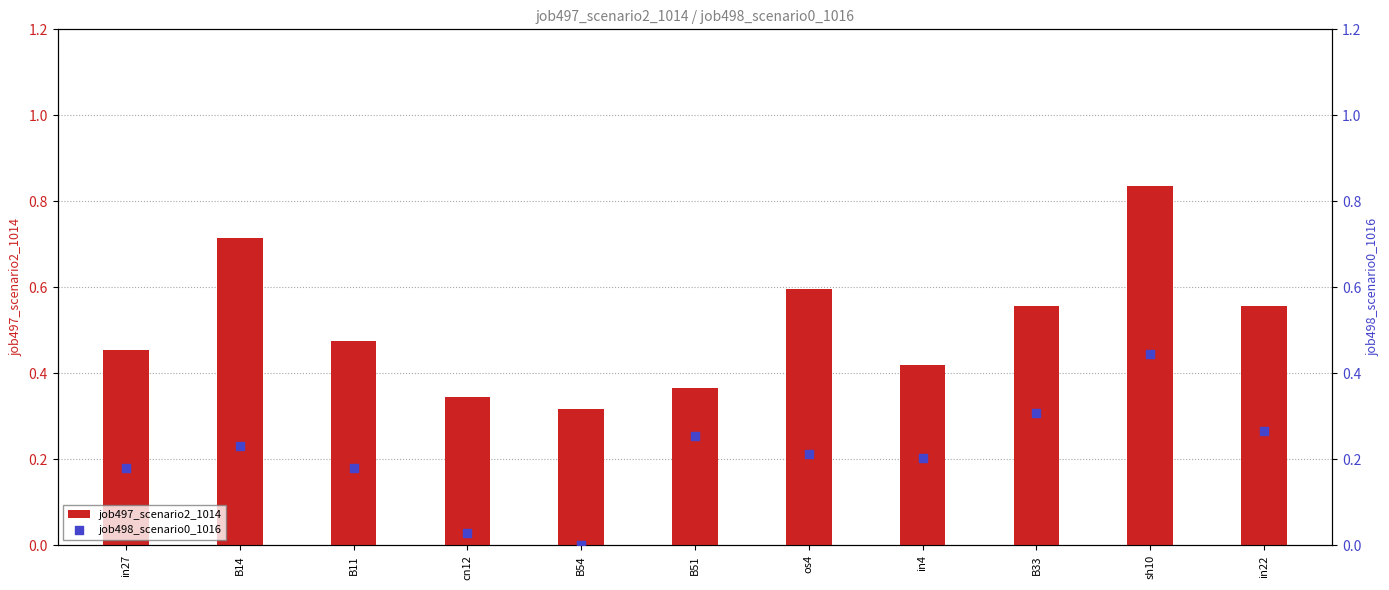

What are all the series names shown in the legend?

job497_scenario2_1014, job498_scenario0_1016